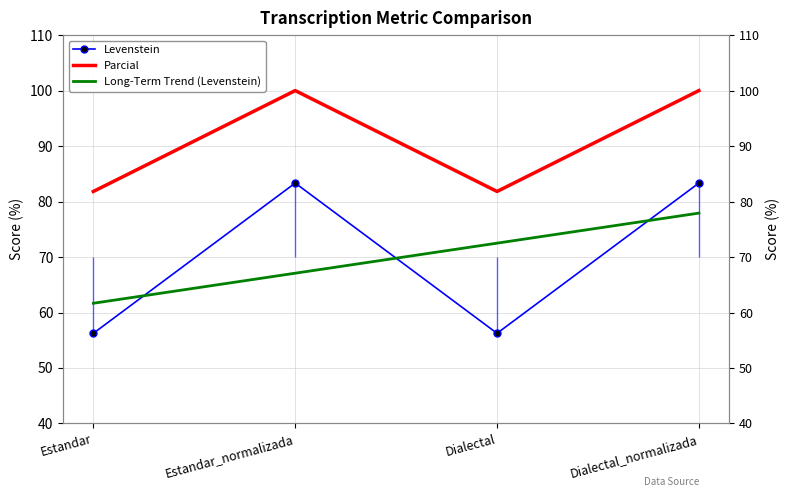

What is the highest value of the Levenstein series?

83.3